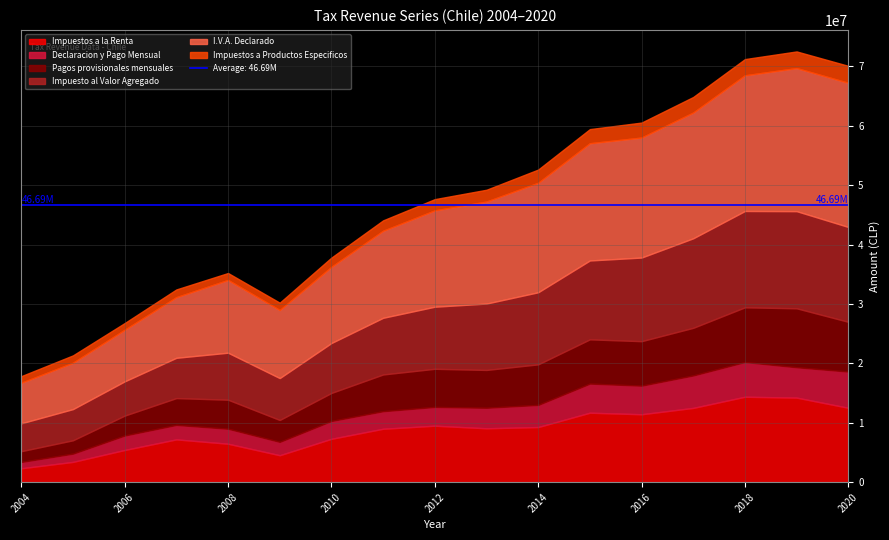

Where is I.V.A. Declarado nearest to the value 15544258?

2012